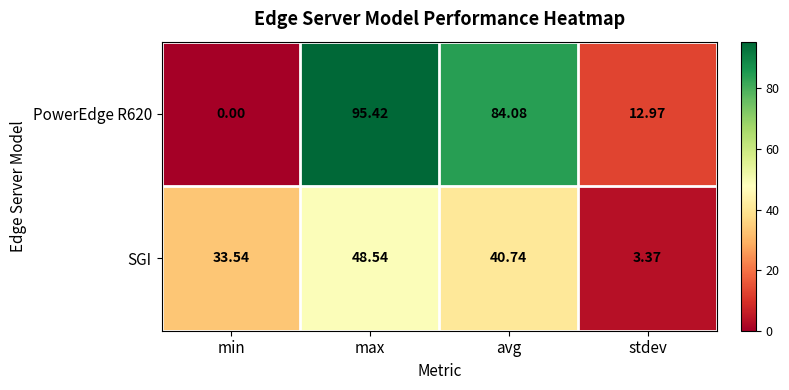

Rank the categories by PowerEdge R620 value from highest to lowest.

max, avg, stdev, min